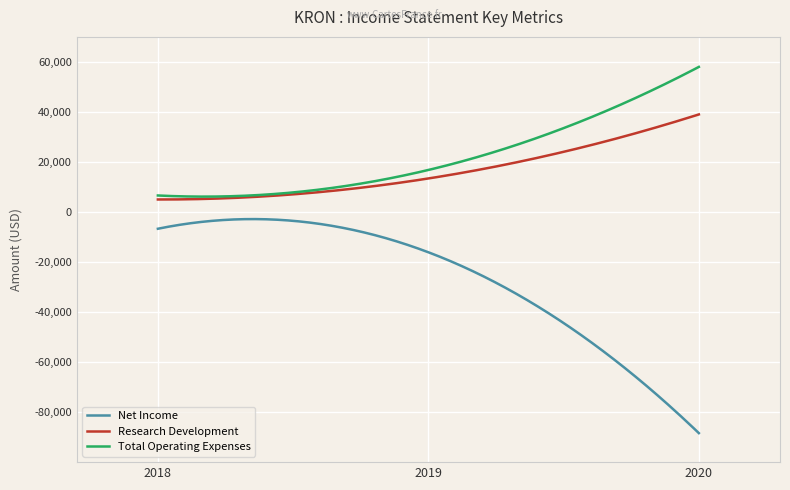

What is the maximum value for Research Development?

39000.0